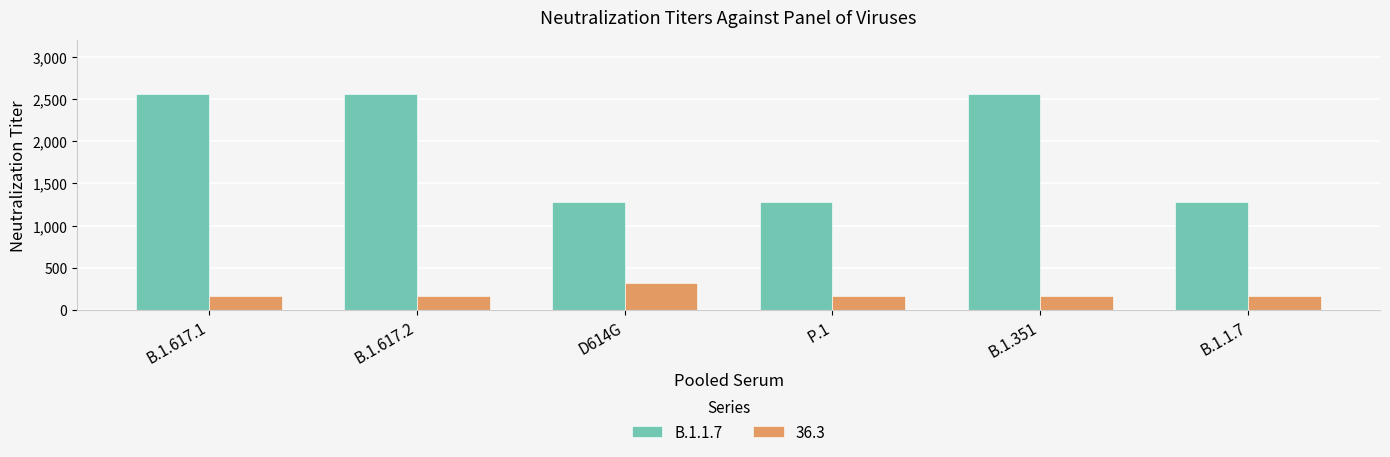

The value of B.1.1.7 at D614G is 287. True or false?

False